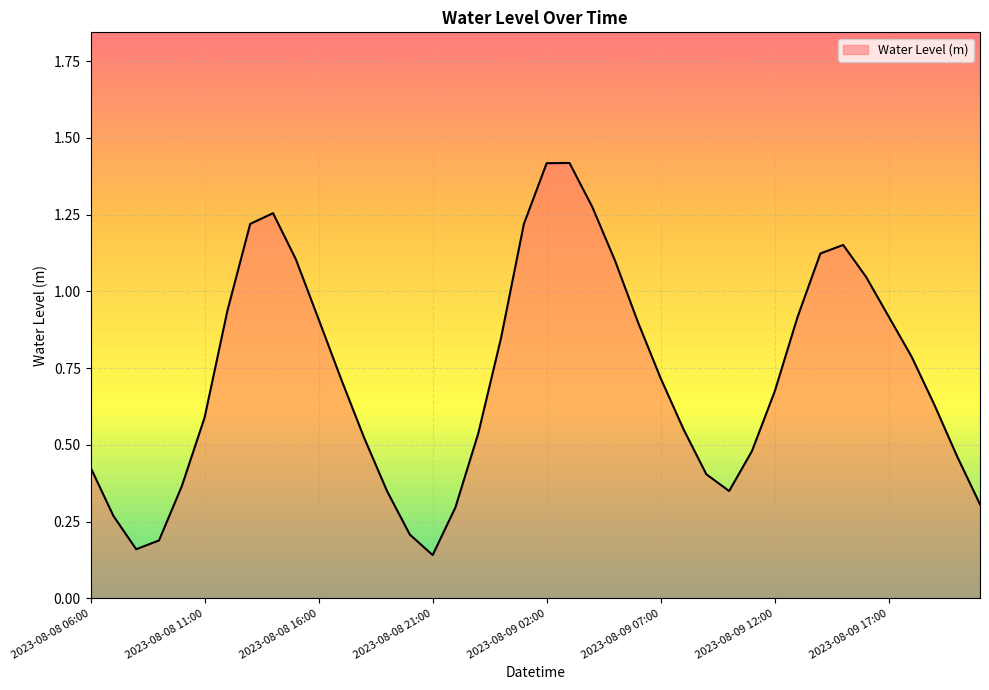

Does the chart have visible grid lines?

Yes